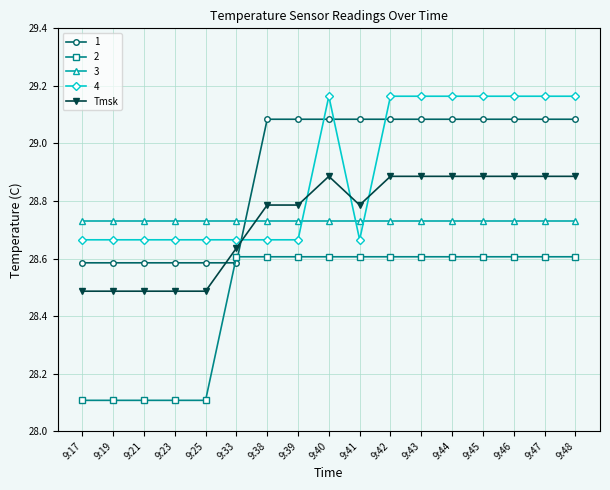

Rank the series at 9:39 from highest to lowest value.

1, Tmsk, 3, 4, 2